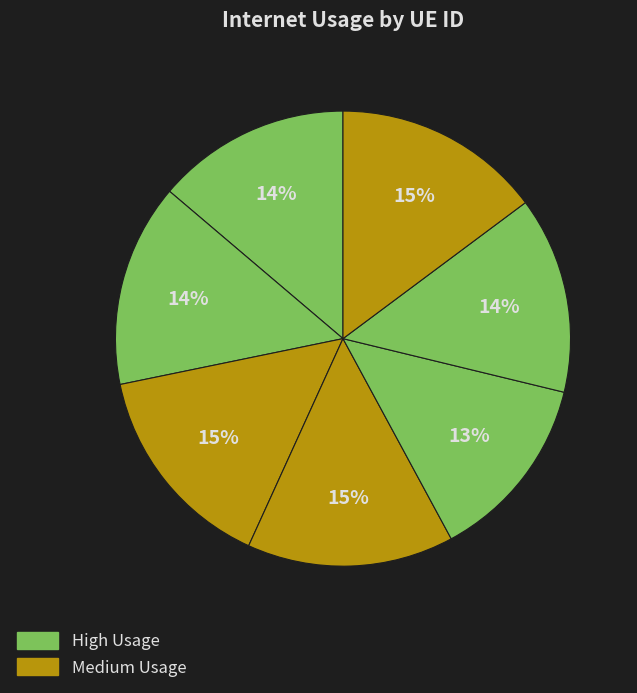

How many segments does this pie chart have?

7